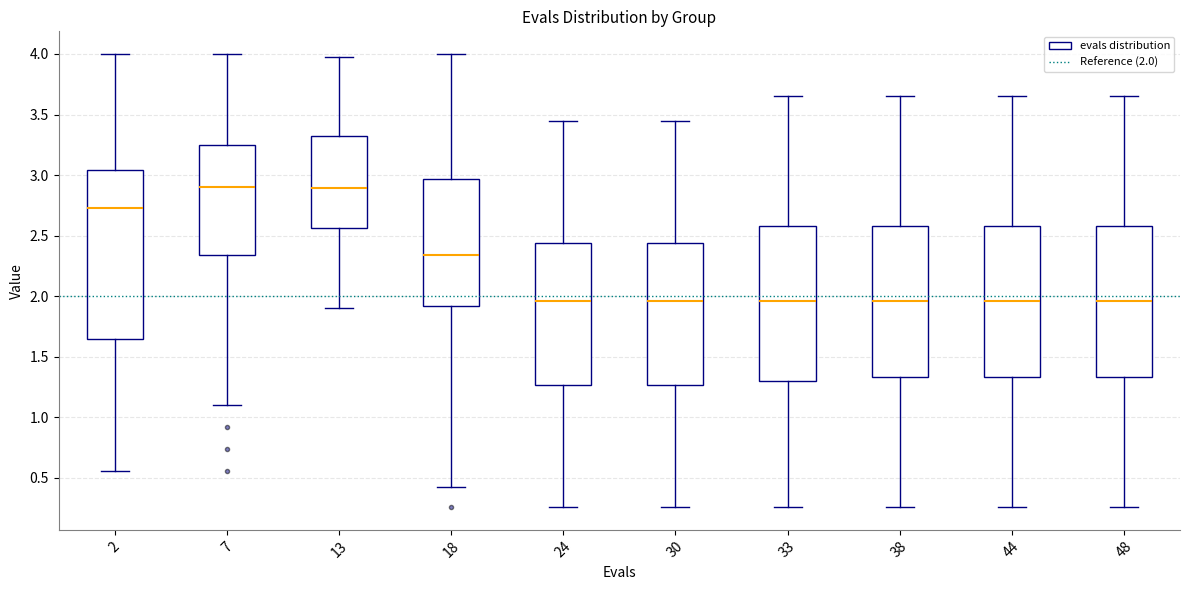

Comparing the boxes themselves (not the whiskers), which one is the tallest?

2